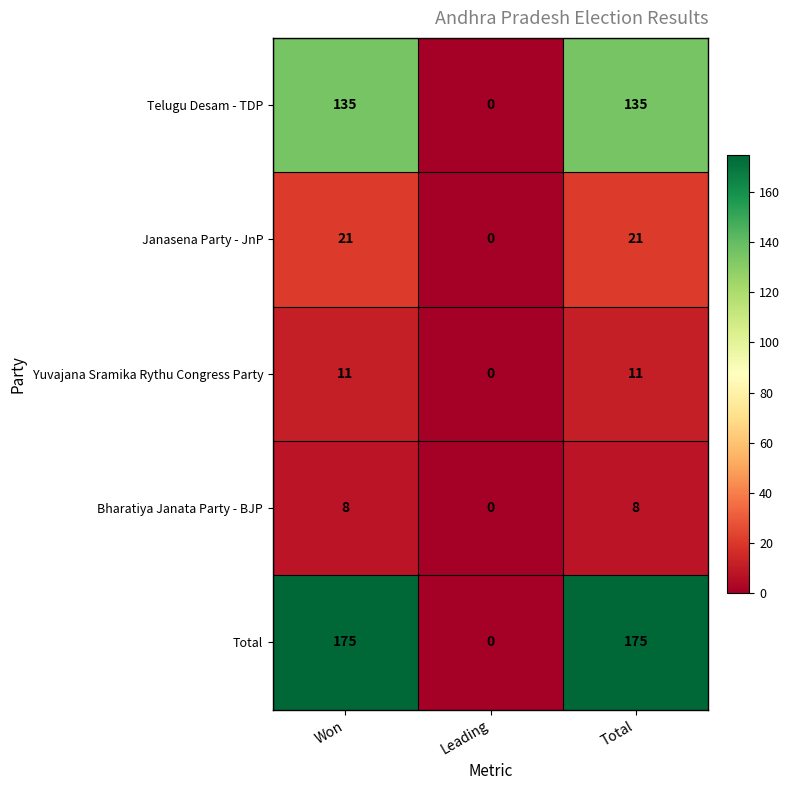

List the series in order of their peak value, highest first.

Total, Telugu Desam - TDP, Janasena Party - JnP, Yuvajana Sramika Rythu Congress Party, Bharatiya Janata Party - BJP